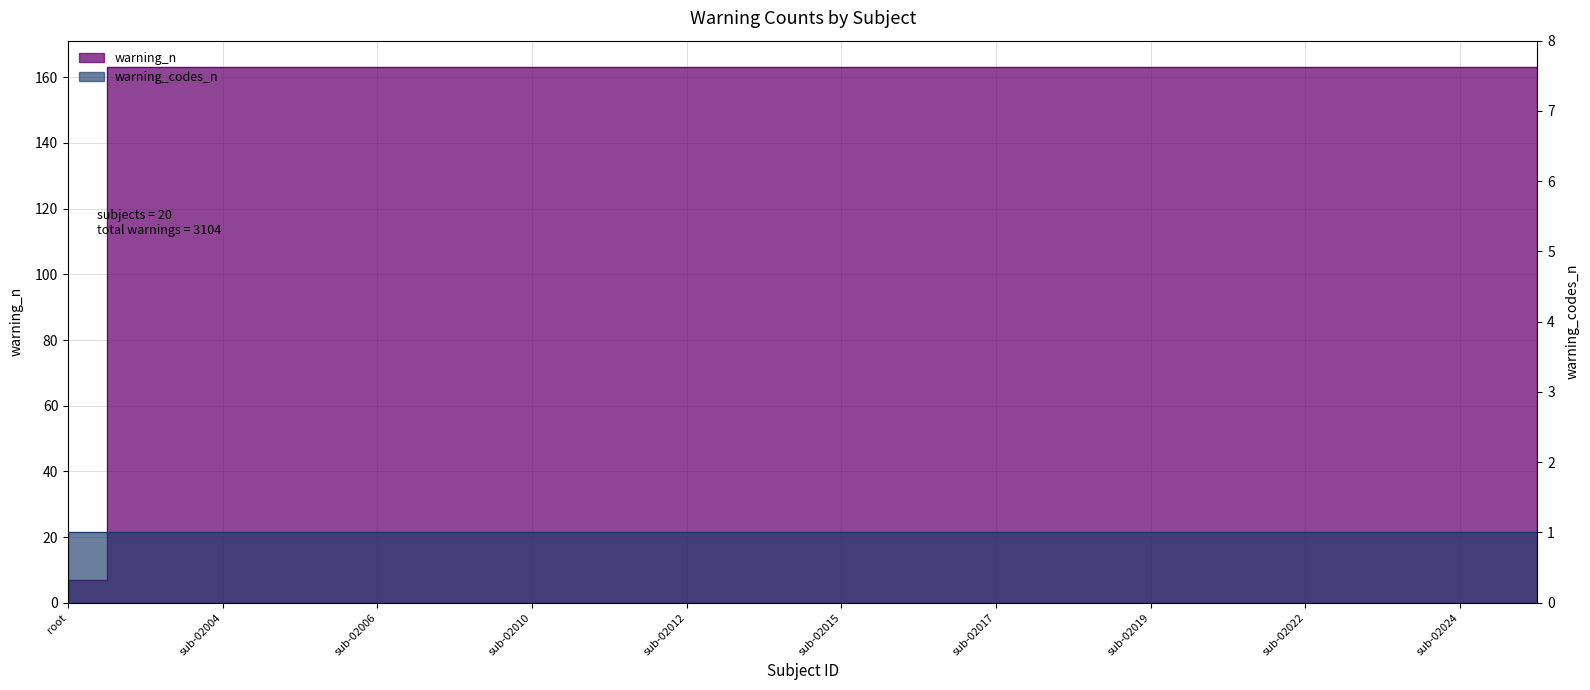

Read the value at sub-02027, to the nearest 5.

165